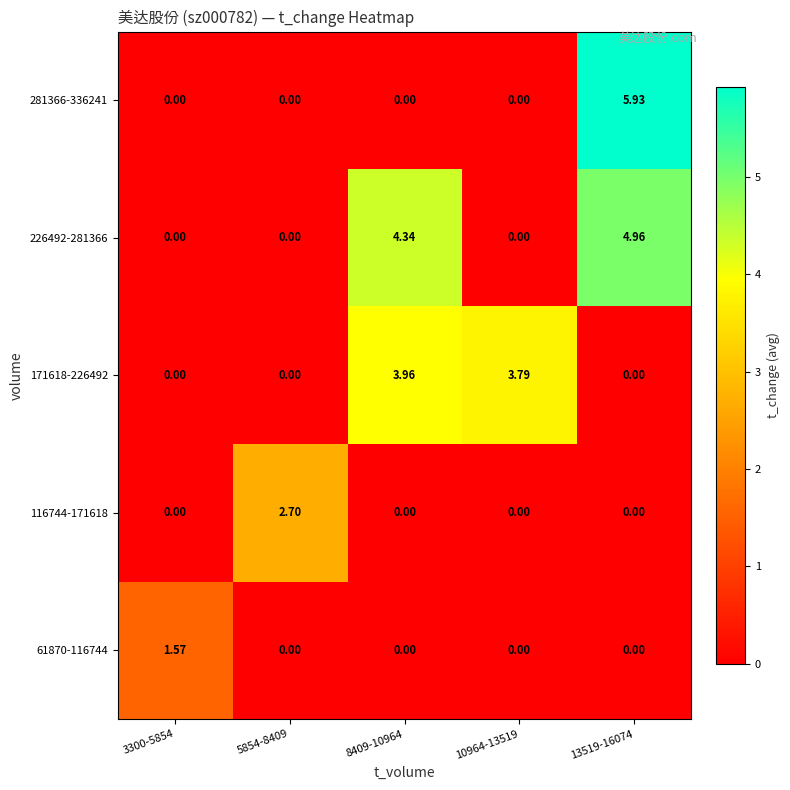

How many categories are shown in the chart?

5